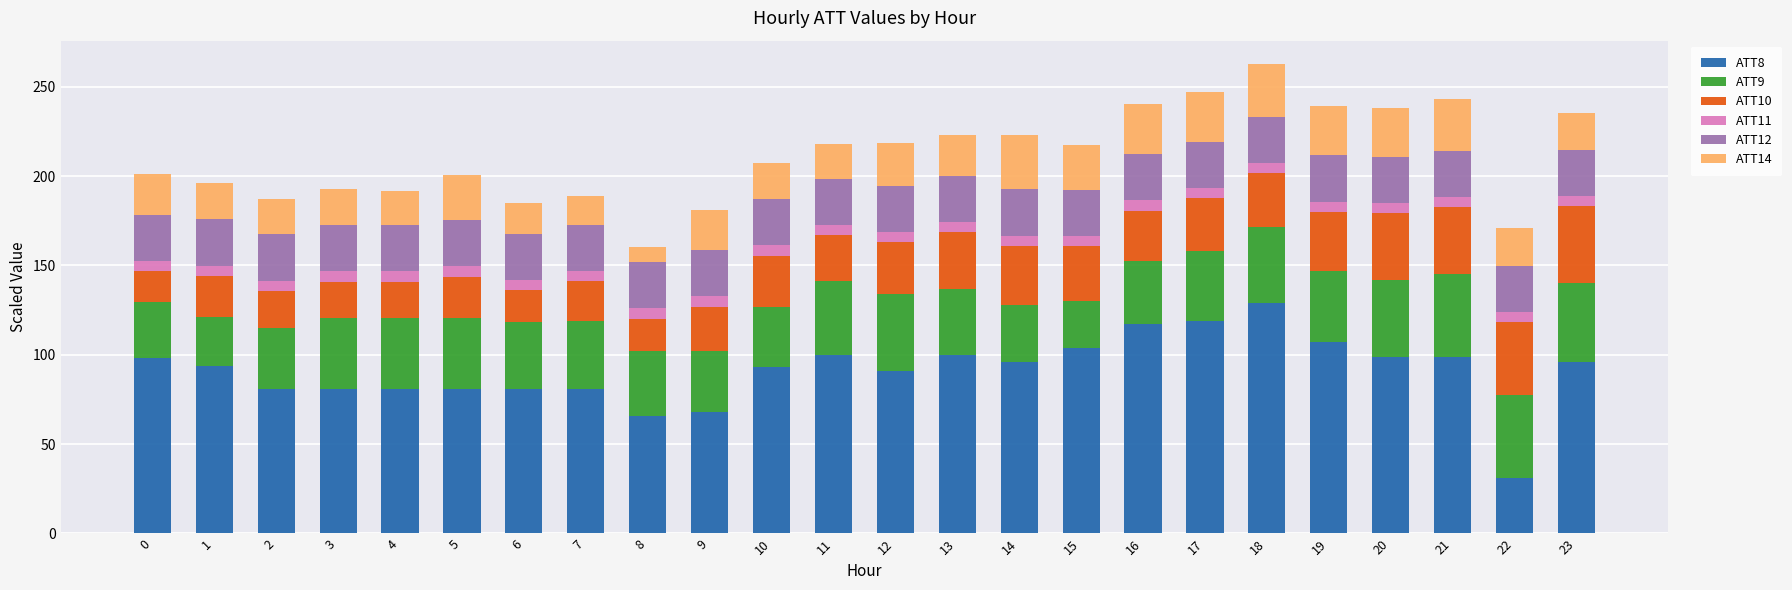

What is the average value of the ATT8 series?

91.4